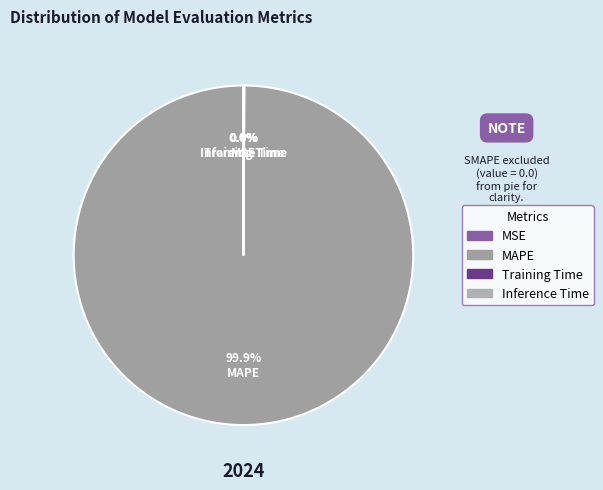

Which slice is the largest?

MAPE